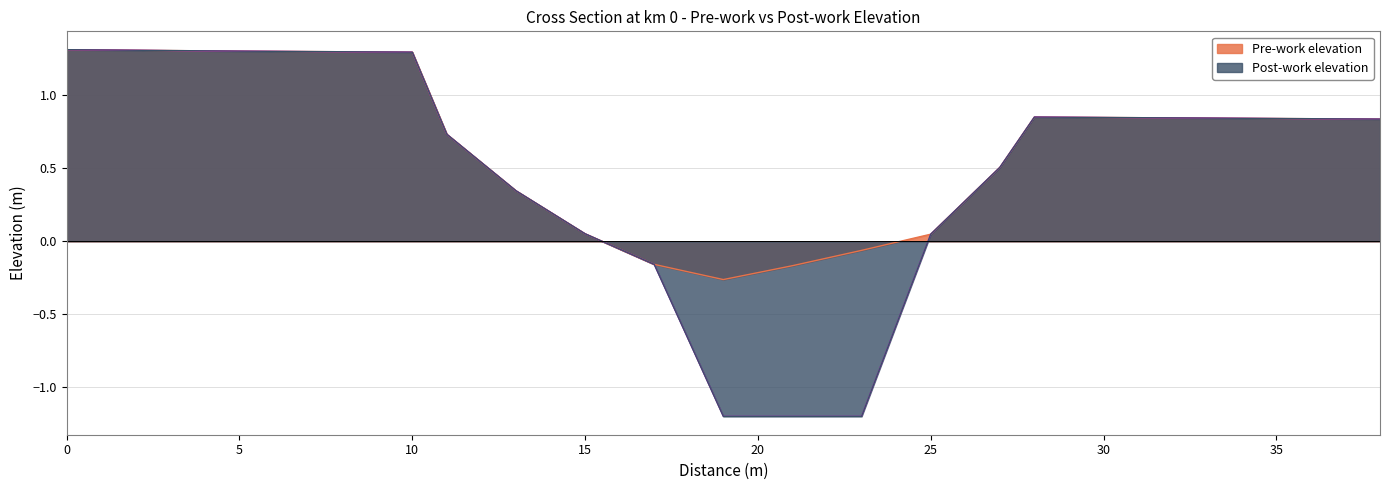

Rank the series by their average value, from lowest to highest.

Post-work elevation, Pre-work elevation